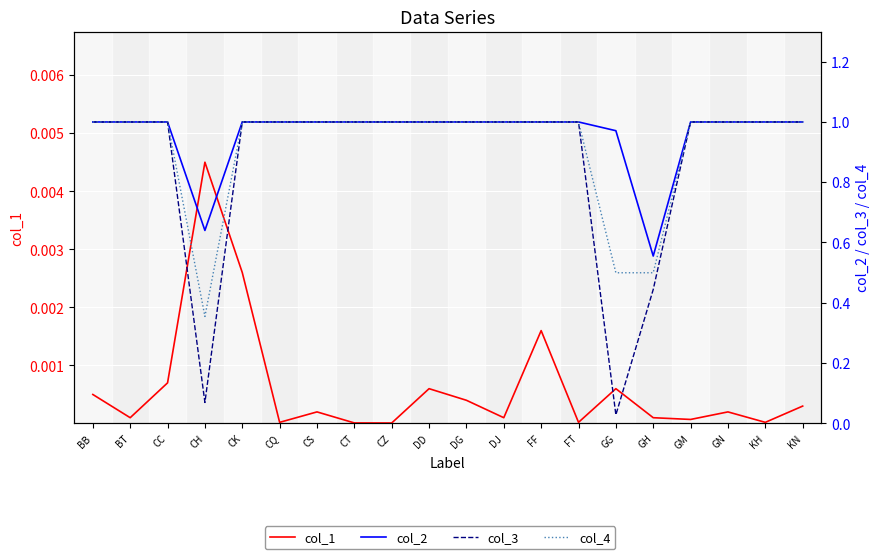

The col_3 series shows 0.5 at DJ. True or false?

False